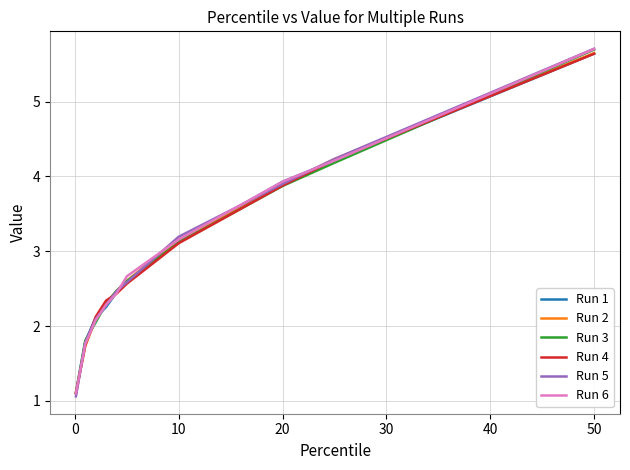

What is the minimum value shown in the chart?

1.1